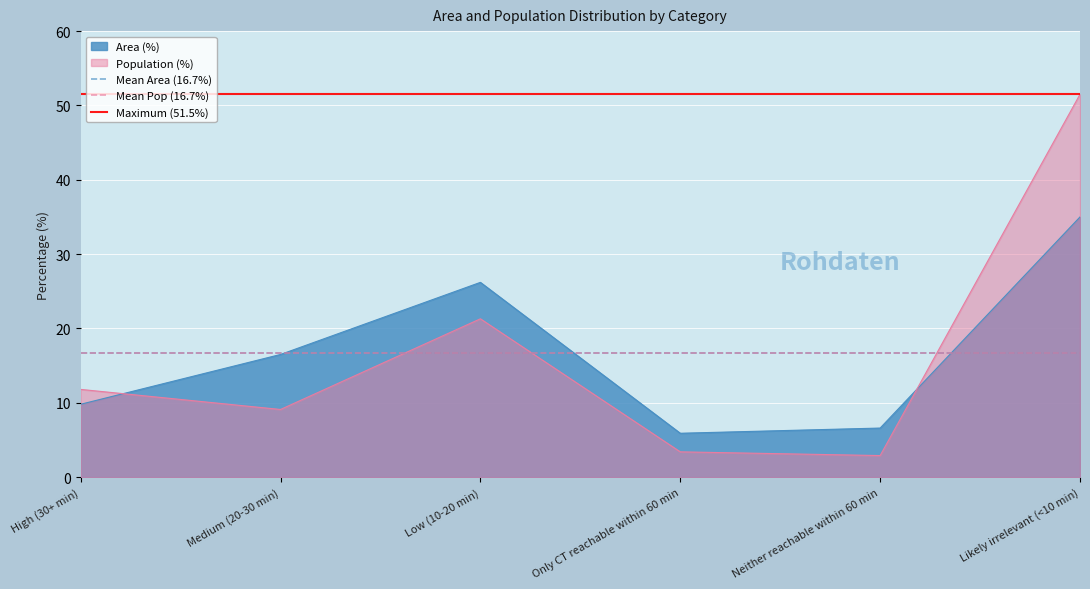

What is the label of the 1st point from the left?

High (30+ min)